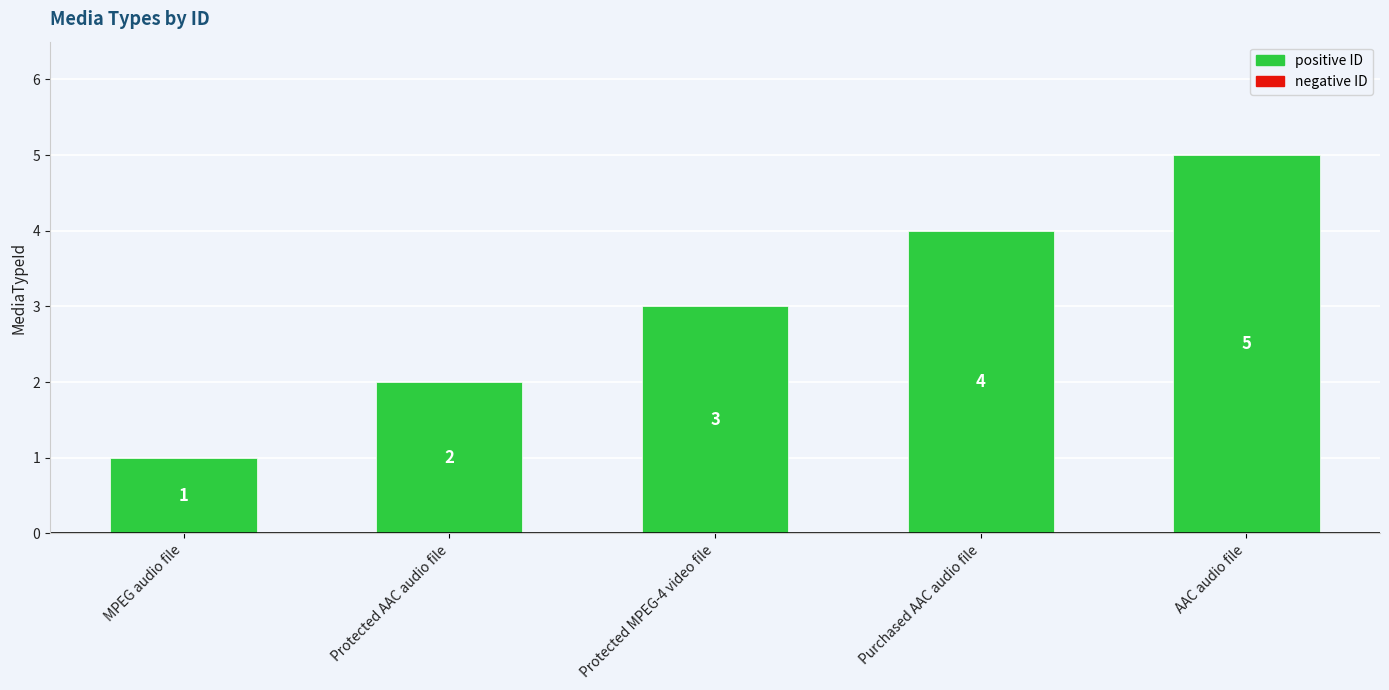

How many bars are there in total?

5